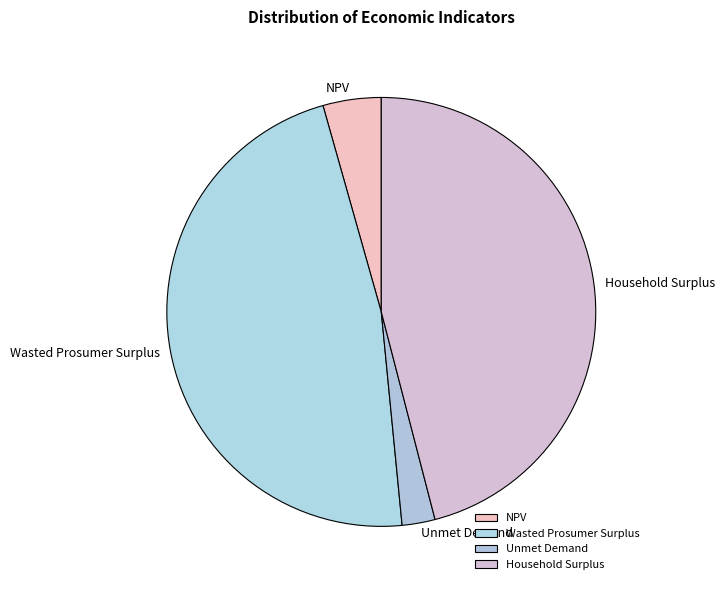

Do Wasted Prosumer Surplus and NPV together represent more than half of the pie?

Yes